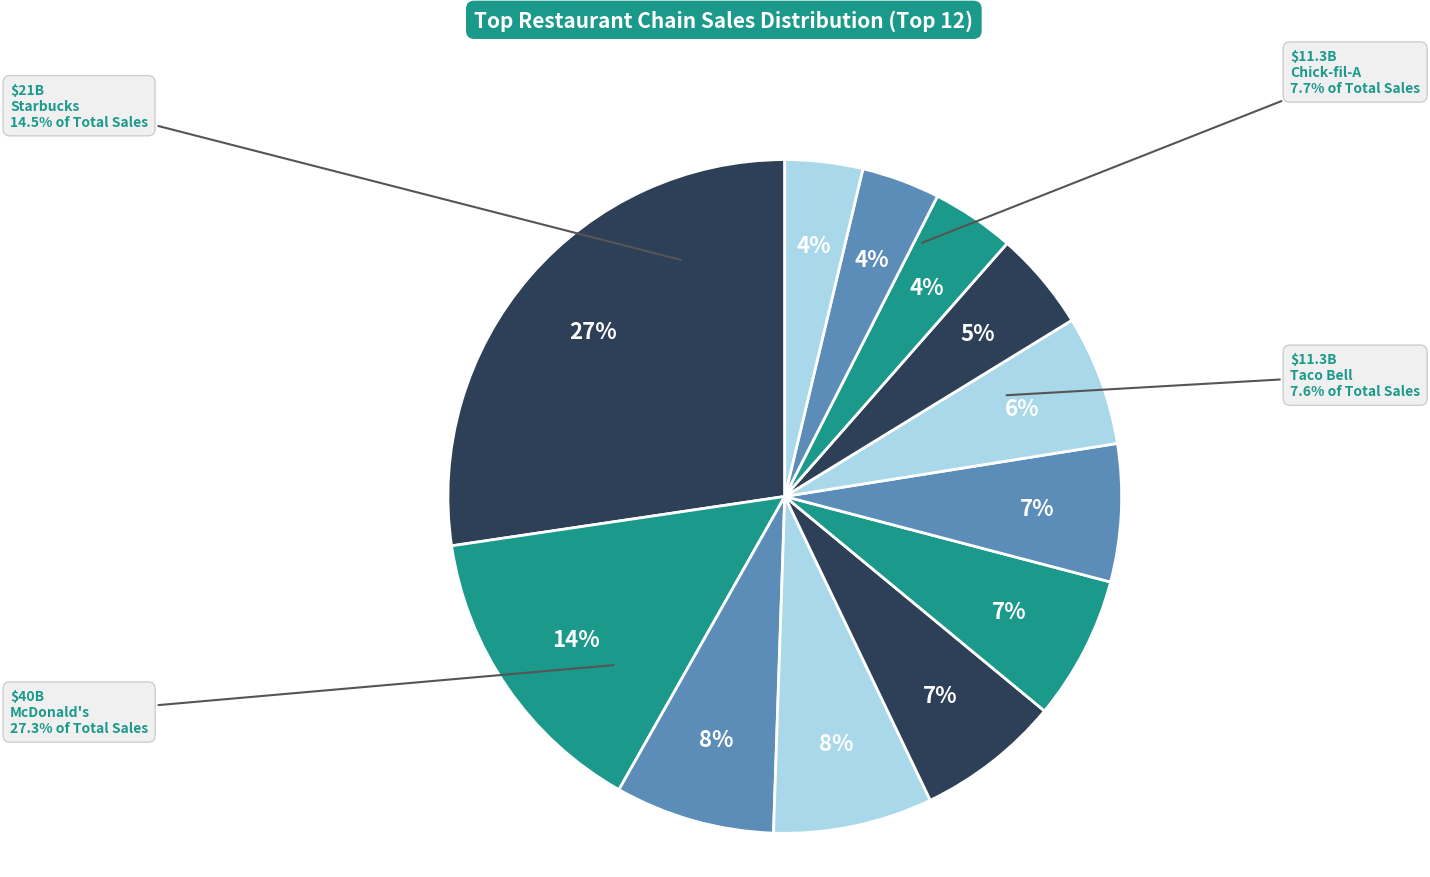

True or false: Taco Bell accounts for 8% of the total.

True